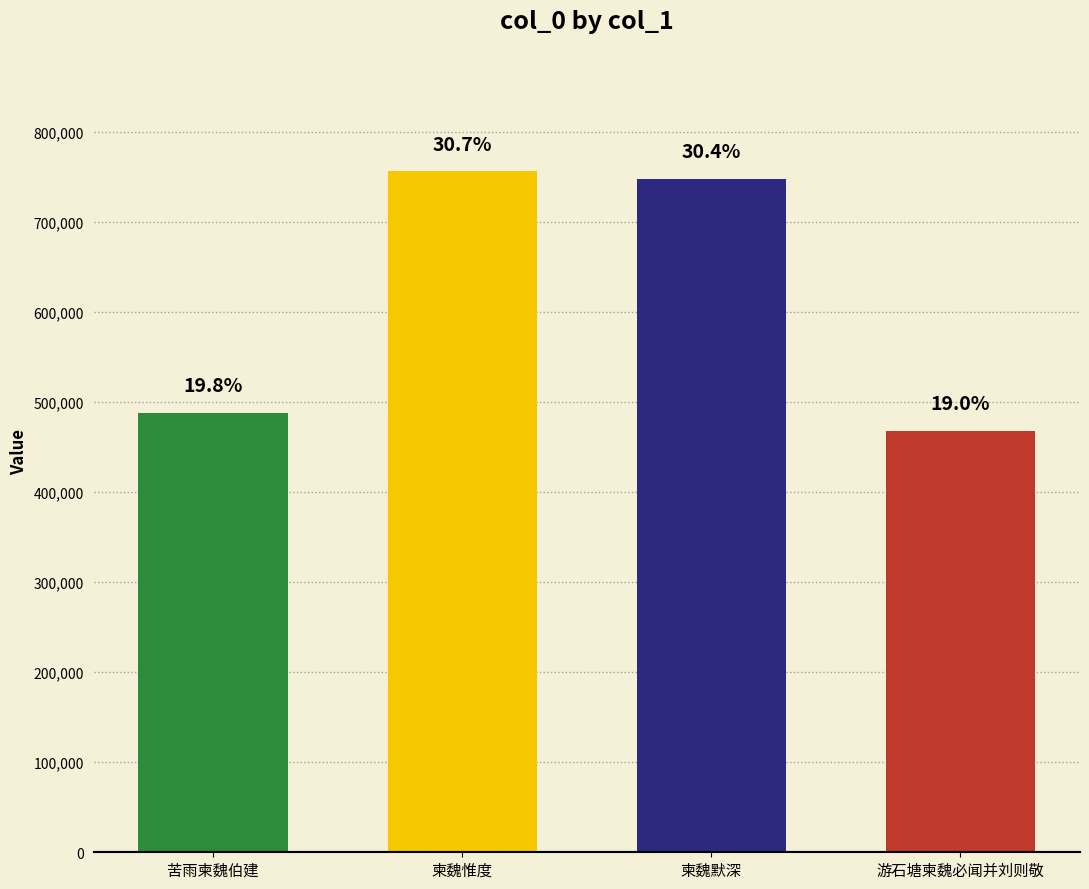

What is the value of the 1st bar from the left?

487876